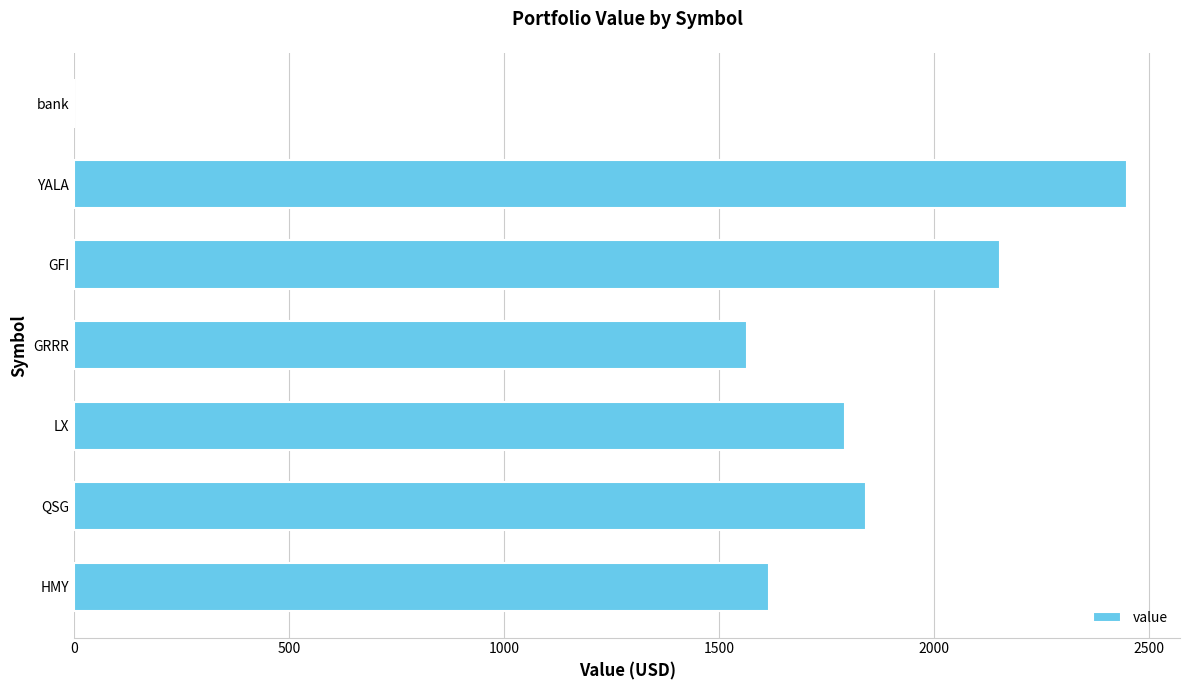

What is the change in value from YALA to HMY?

-832.8